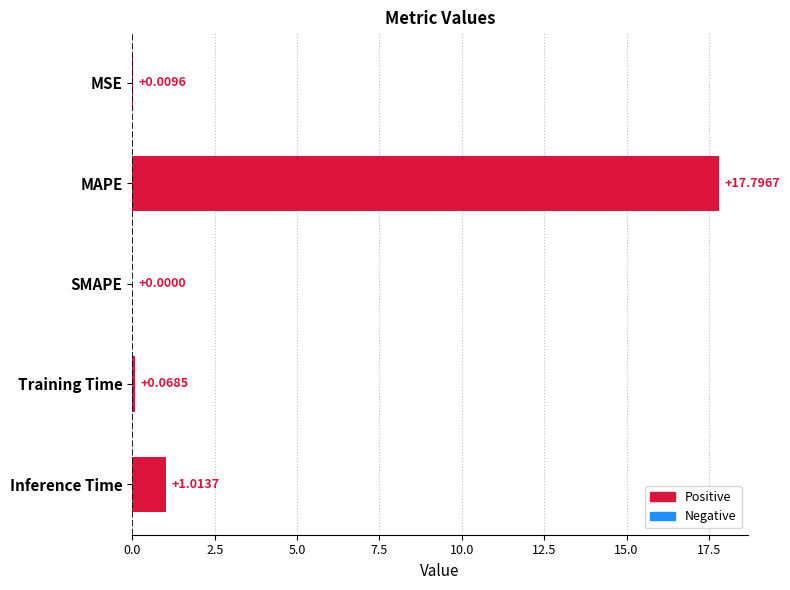

Which label corresponds to the largest value in the chart?

MAPE